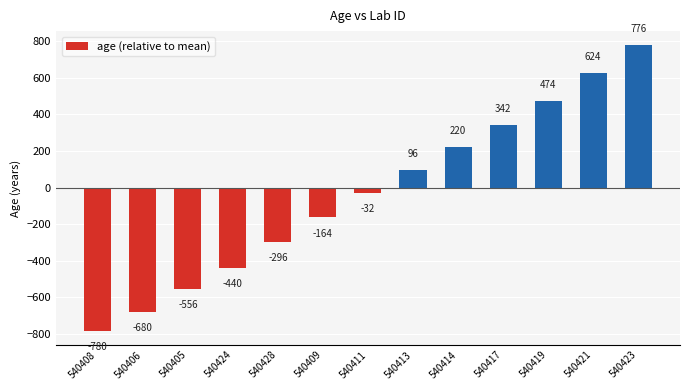

What is the smallest value displayed?

-780.5